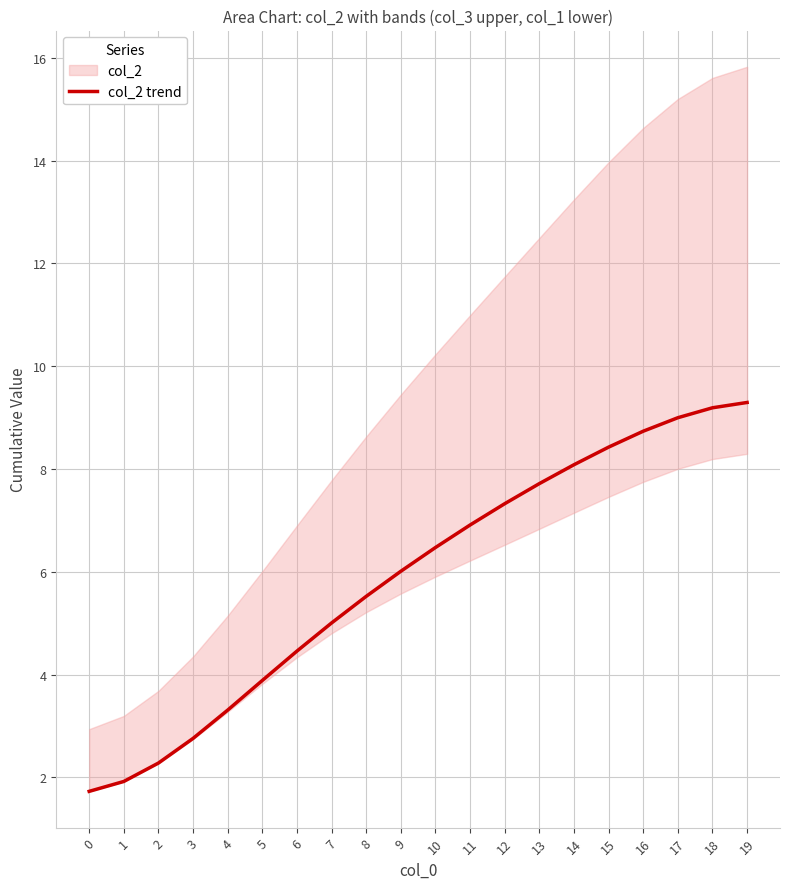

What is the change in value from 12 to 14?

+0.8